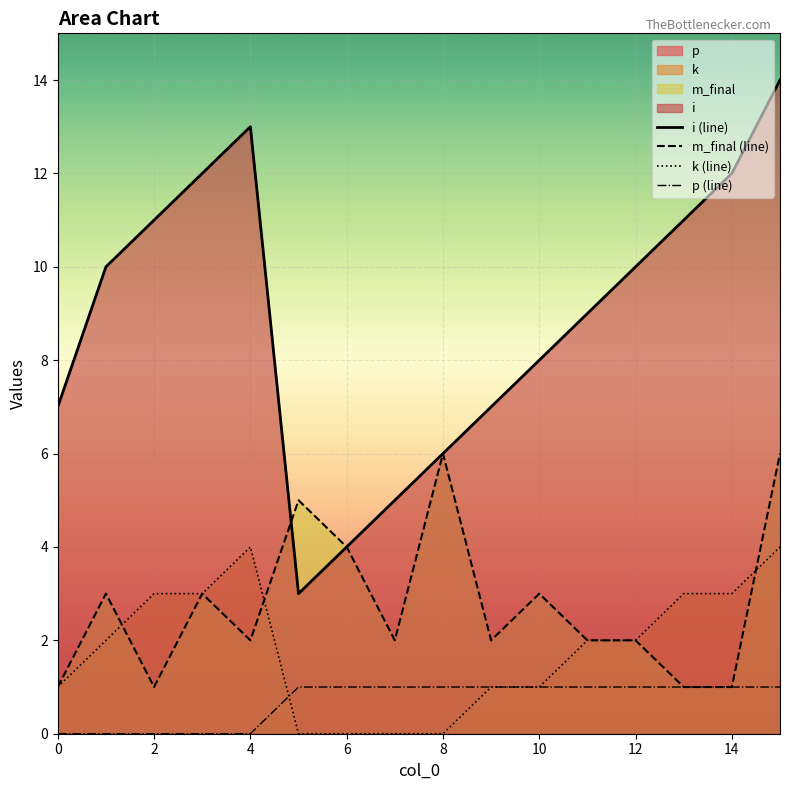

What is the total value across all series at 0?

9